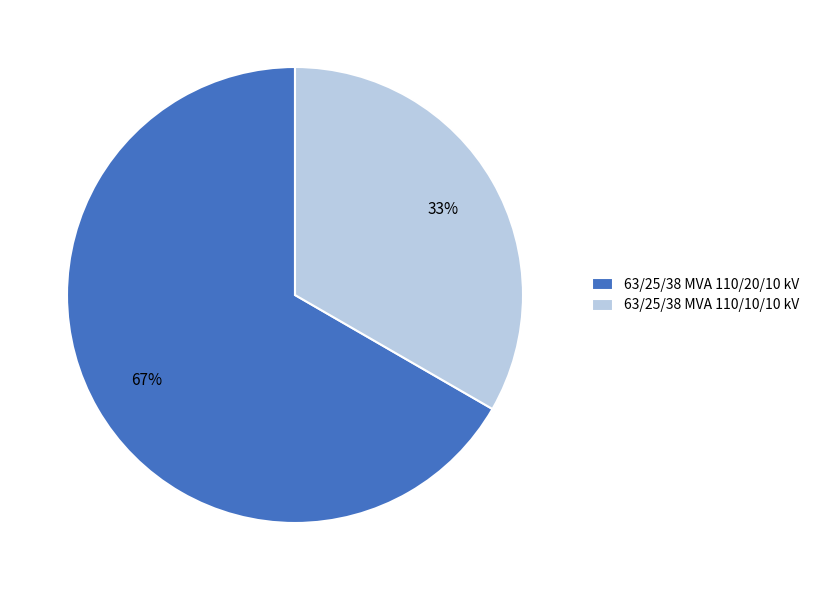

Is the sum of 63/25/38 MVA 110/20/10 kV and 63/25/38 MVA 110/10/10 kV greater than half?

Yes